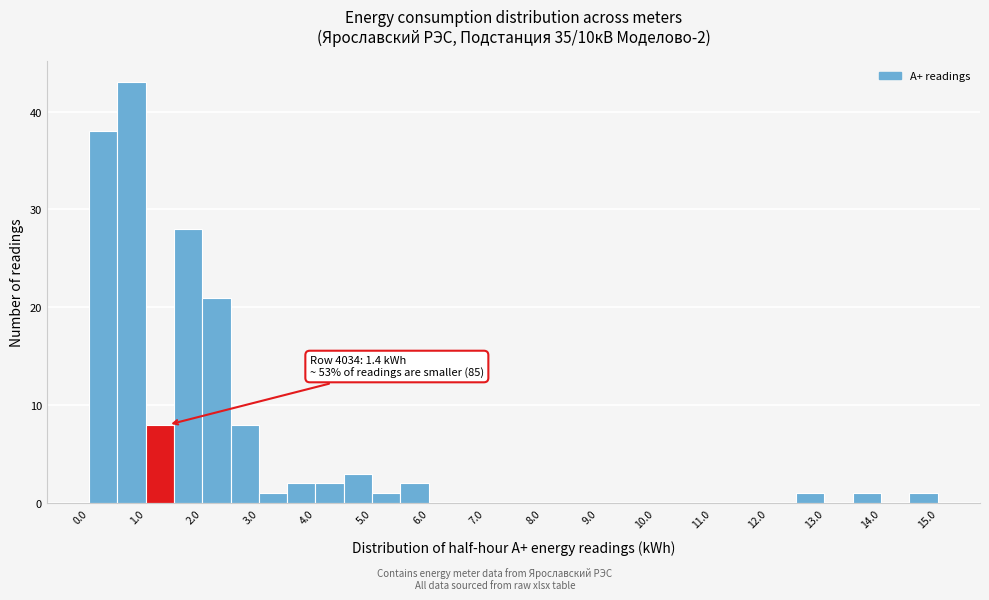

Over which range of the x-axis is the bar tallest?

0.5 to 1.0